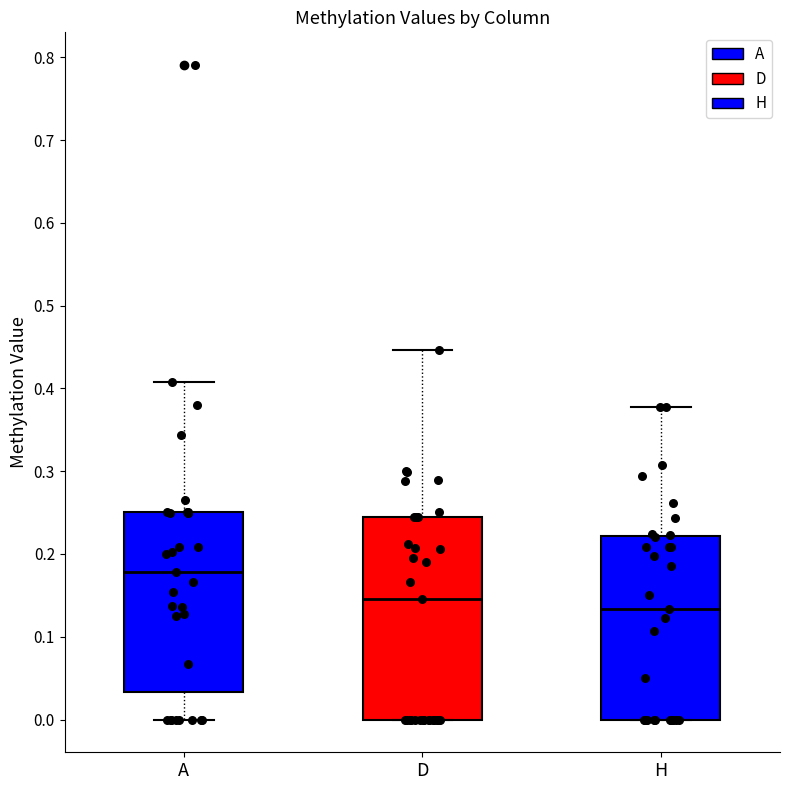

Reading left to right, read every box against the y-axis: the position of its median line, the range the box covers, and the ends of its whiskers. The values are not printed on the chart, so give them approximately, as read against the axis.

A: median 0.18, box 0.03 to 0.25, whiskers 0.00 to 0.41
D: median 0.15, box 0.00 to 0.24, whiskers 0.00 to 0.45
H: median 0.13, box 0.00 to 0.22, whiskers 0.00 to 0.38